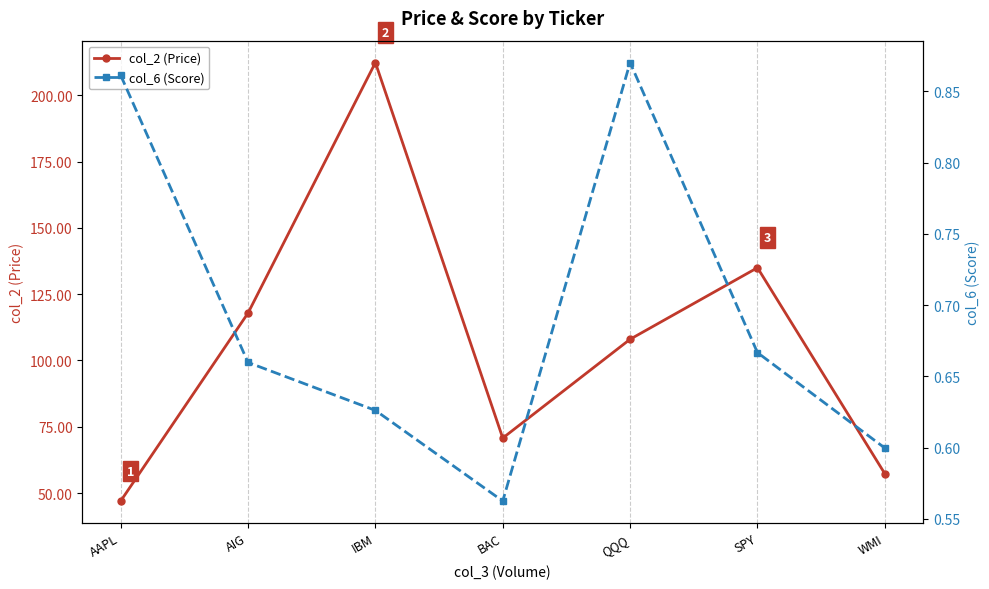

What is the total value across all series at WMI?

57.9